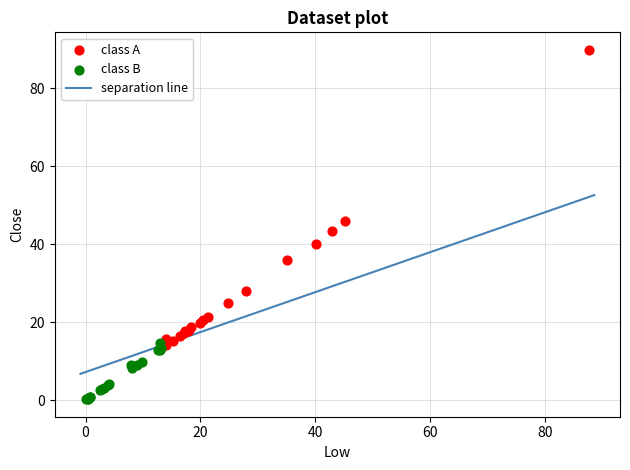

Which series reaches the minimum Y coordinate?

class B